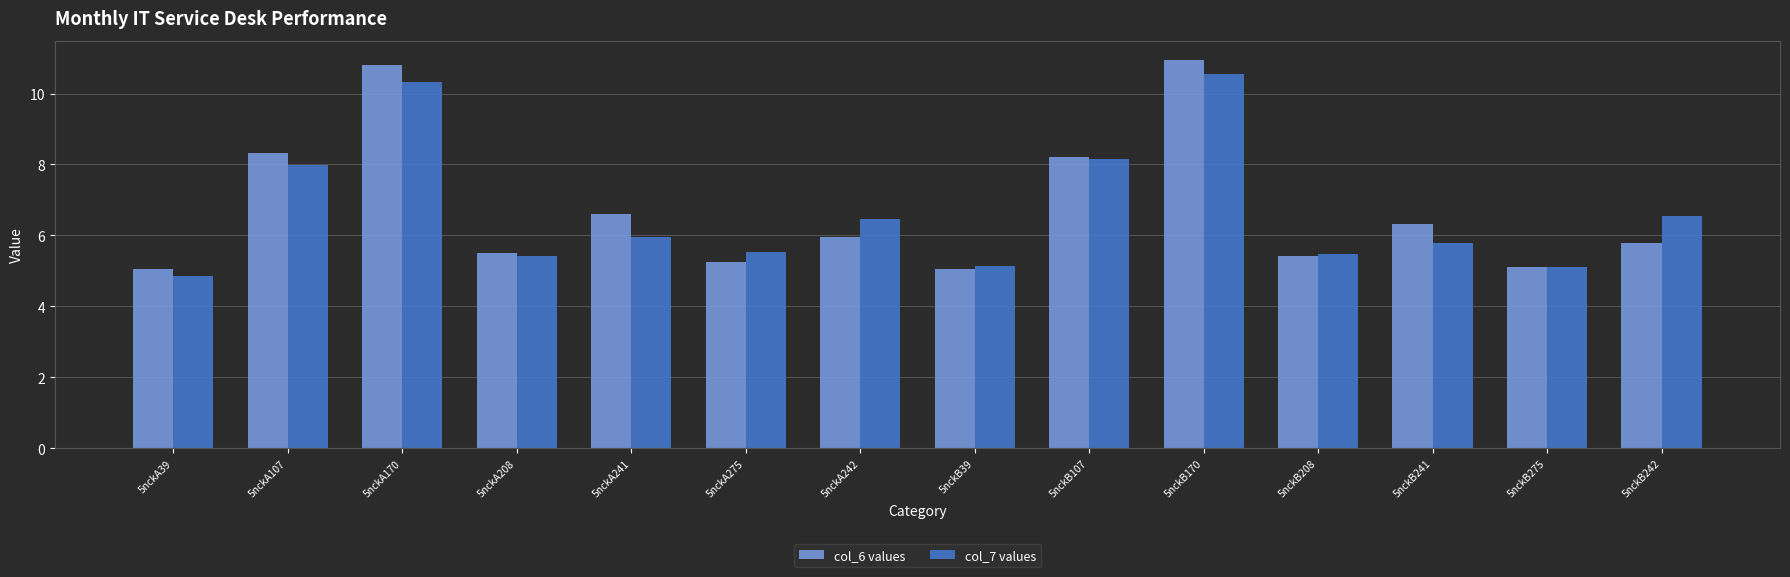

What is the sum of the col_7 values values at 5nckA275 and 5nckB275?

10.6